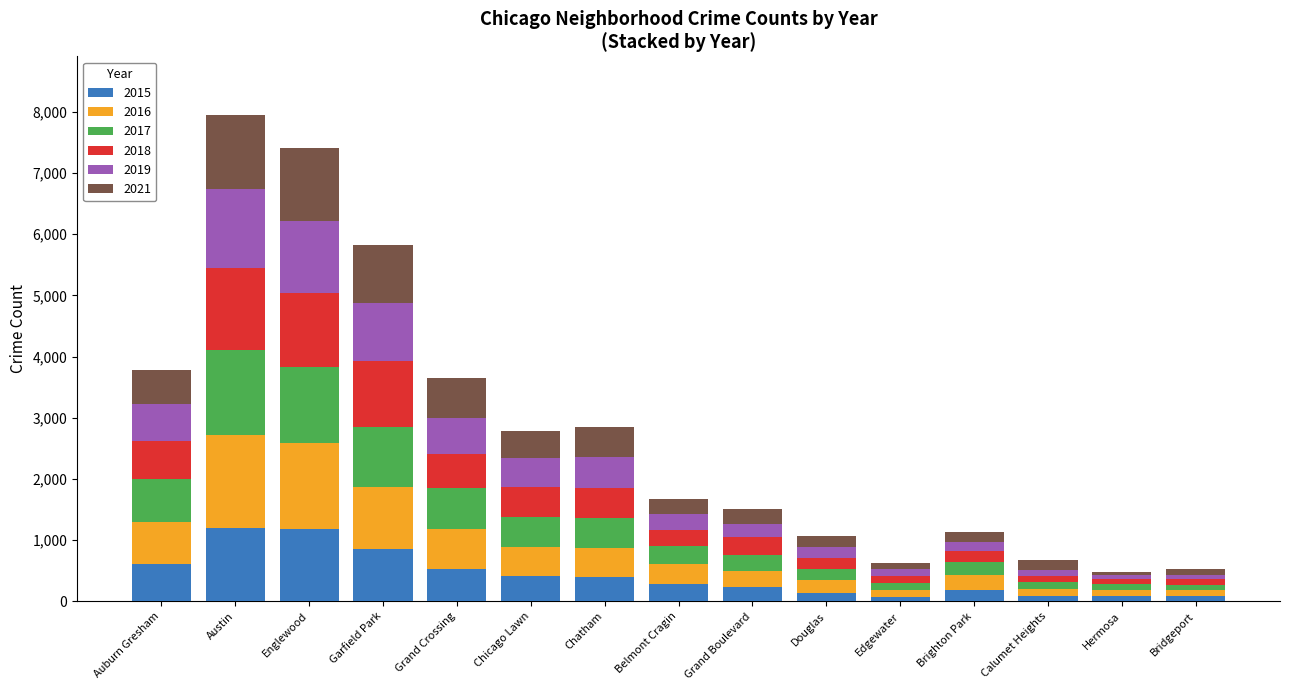

What is the average value of the 2015 series?

425